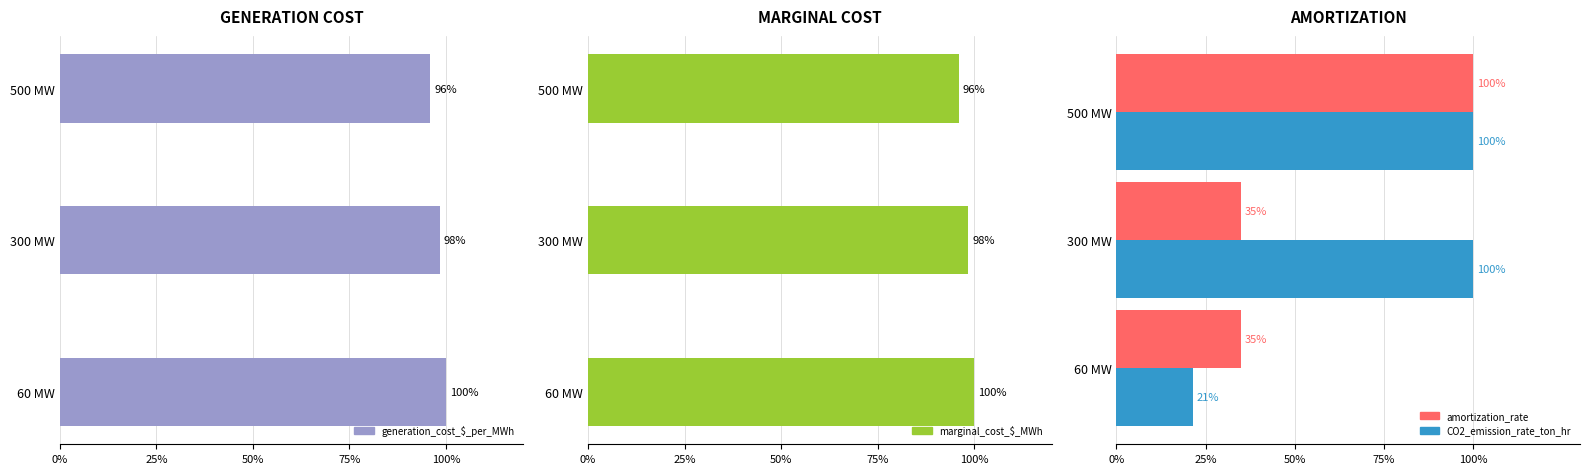

Does the chart contain stacked bars?

No